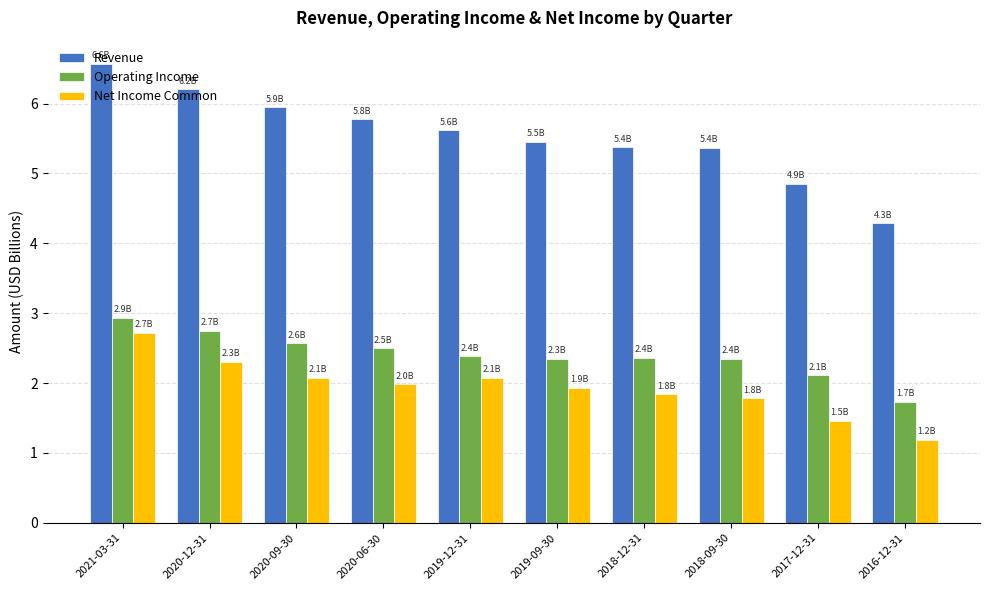

Rank the series by their maximum value, from highest to lowest.

Revenue, Operating Income, Net Income Common